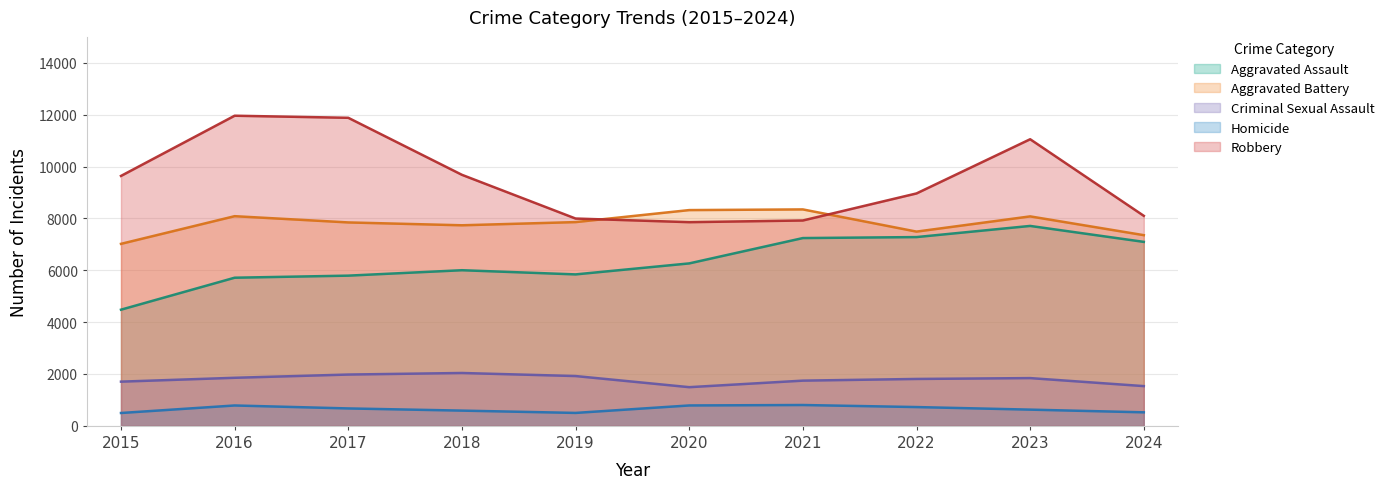

Is it true that Aggravated Battery equals 7354 at 2024?

True